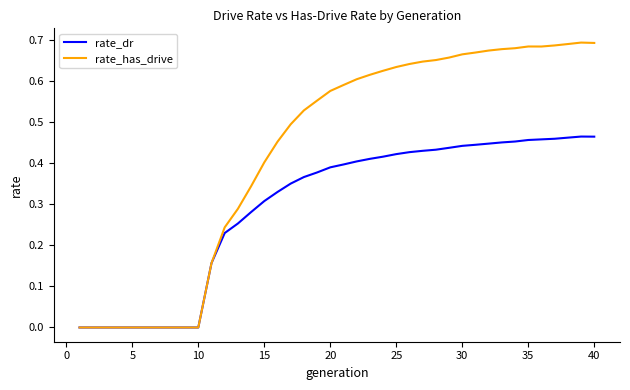

Which series has the widest spread of values?

rate_has_drive